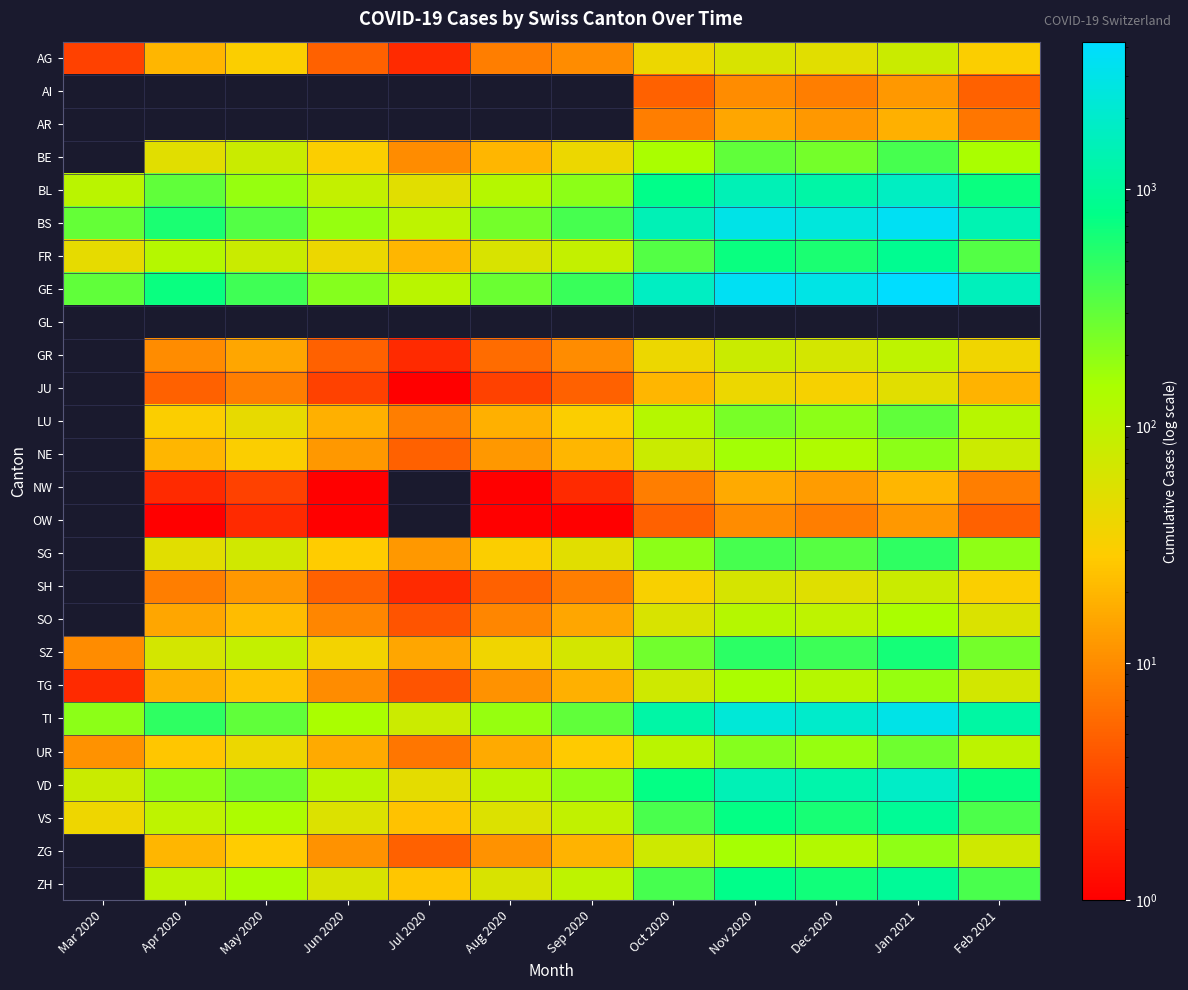

Which label corresponds to the smallest value in the chart?

Mar 2020